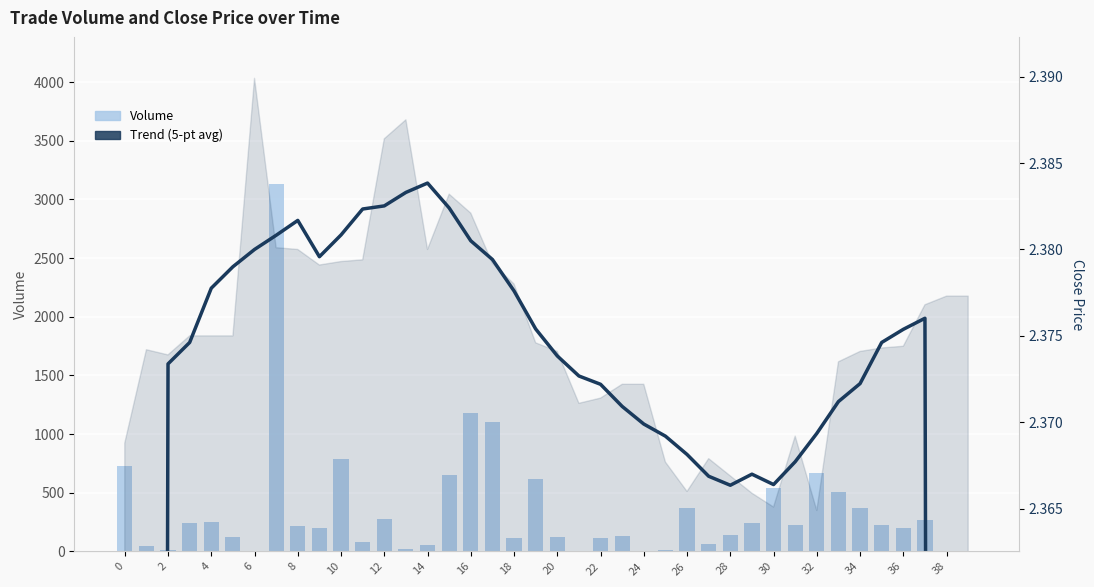

What is the maximum value for Volume?

3132.0